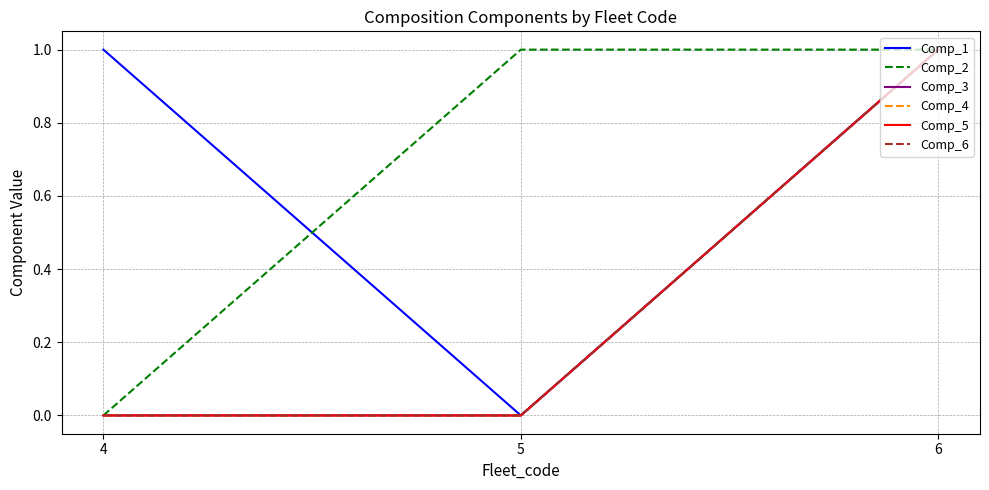

Rank the series at 5 from highest to lowest value.

Comp_2, Comp_1, Comp_3, Comp_4, Comp_5, Comp_6